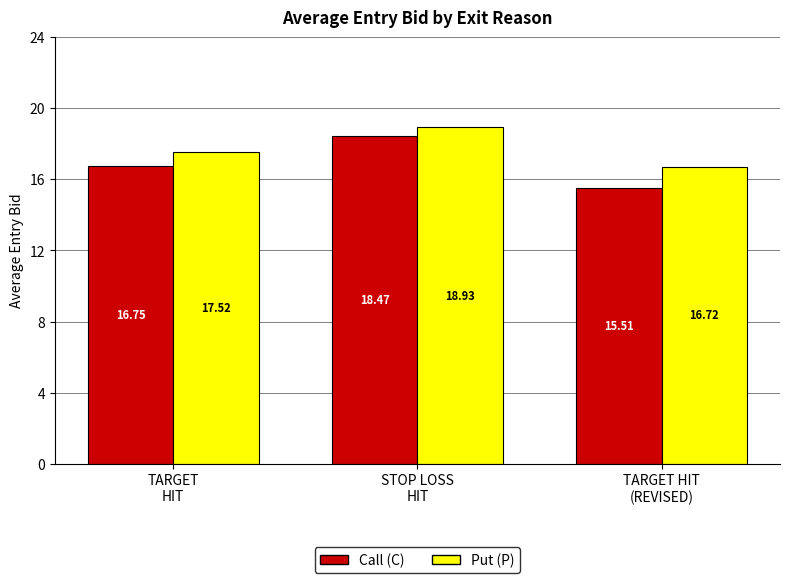

What are all the series names shown in the legend?

Call (C), Put (P)